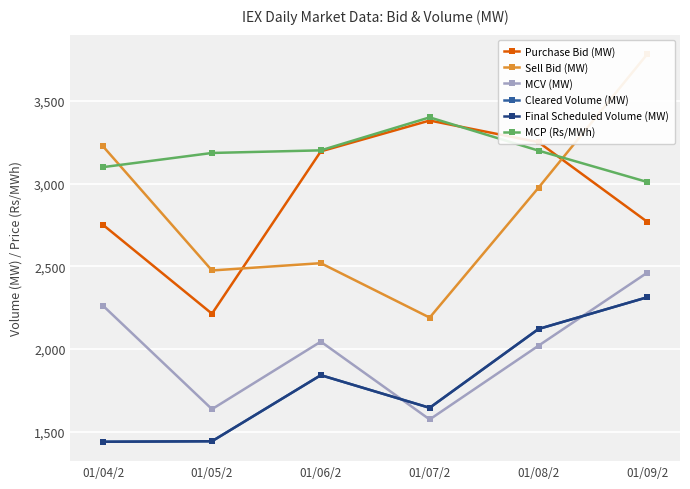

True or false: Final Scheduled Volume (MW) and Sell Bid (MW) cross at least once.

False